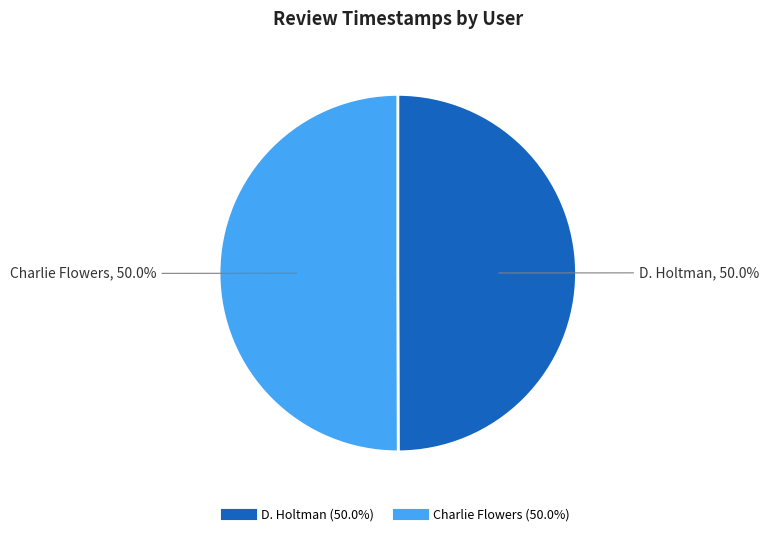

How much of the chart is everything except Charlie Flowers?

50.0%